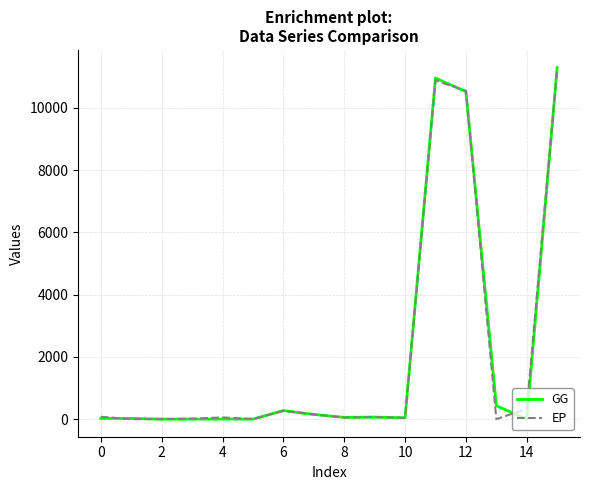

What is the maximum value shown in the chart?

11299.7